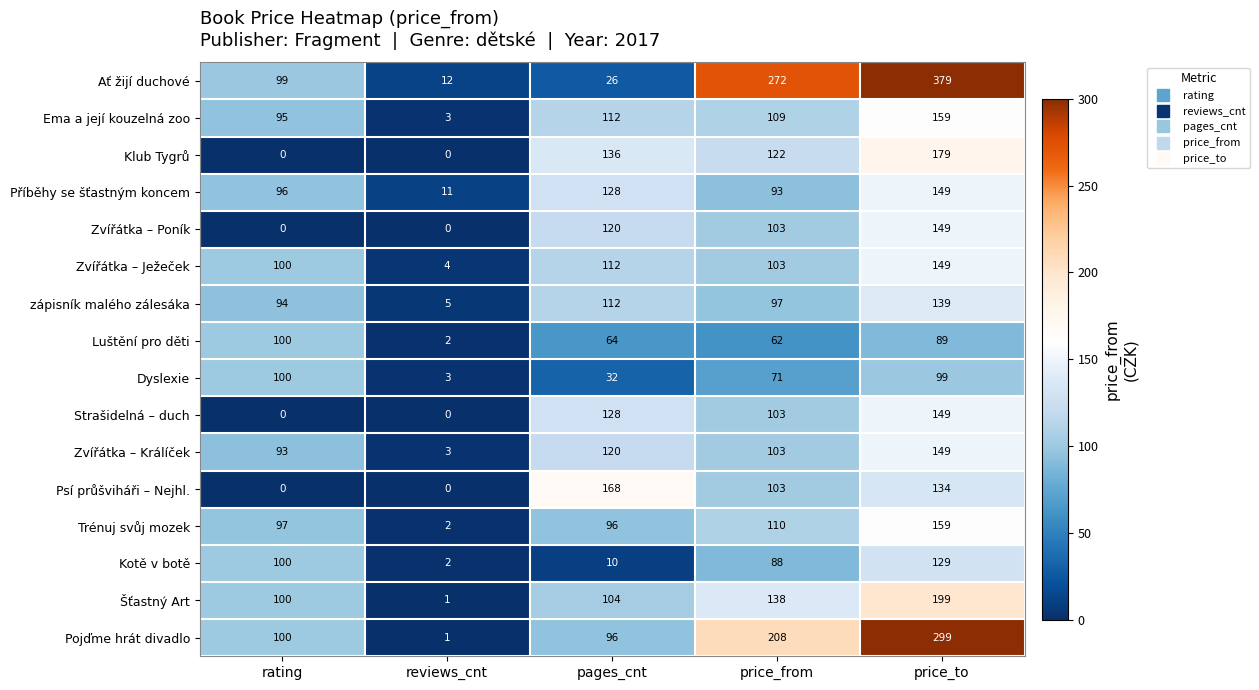

What is the difference between the highest and lowest values at price_to?

290